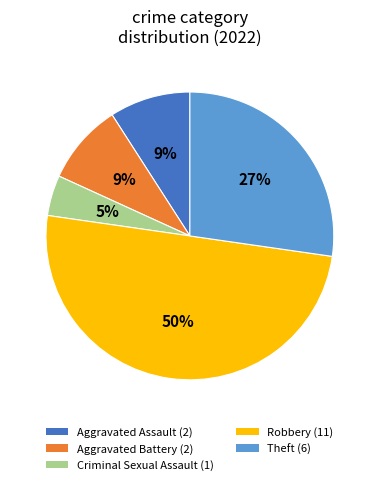

To the nearest percent, what is the difference between the largest and smallest slice percentages?

45%